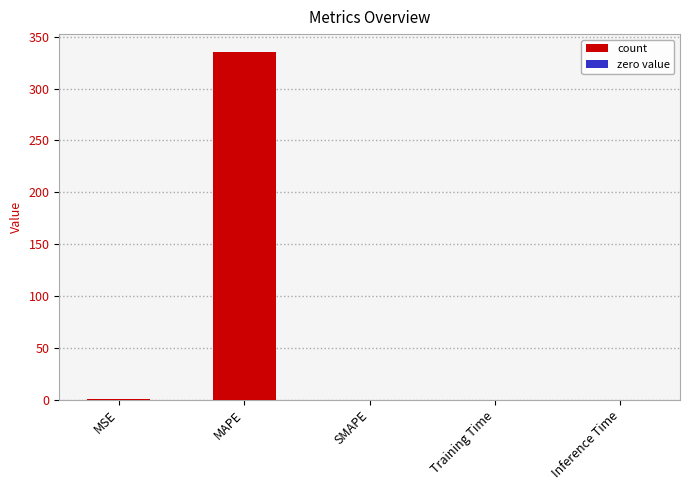

What is the maximum value shown in the chart?

335.8